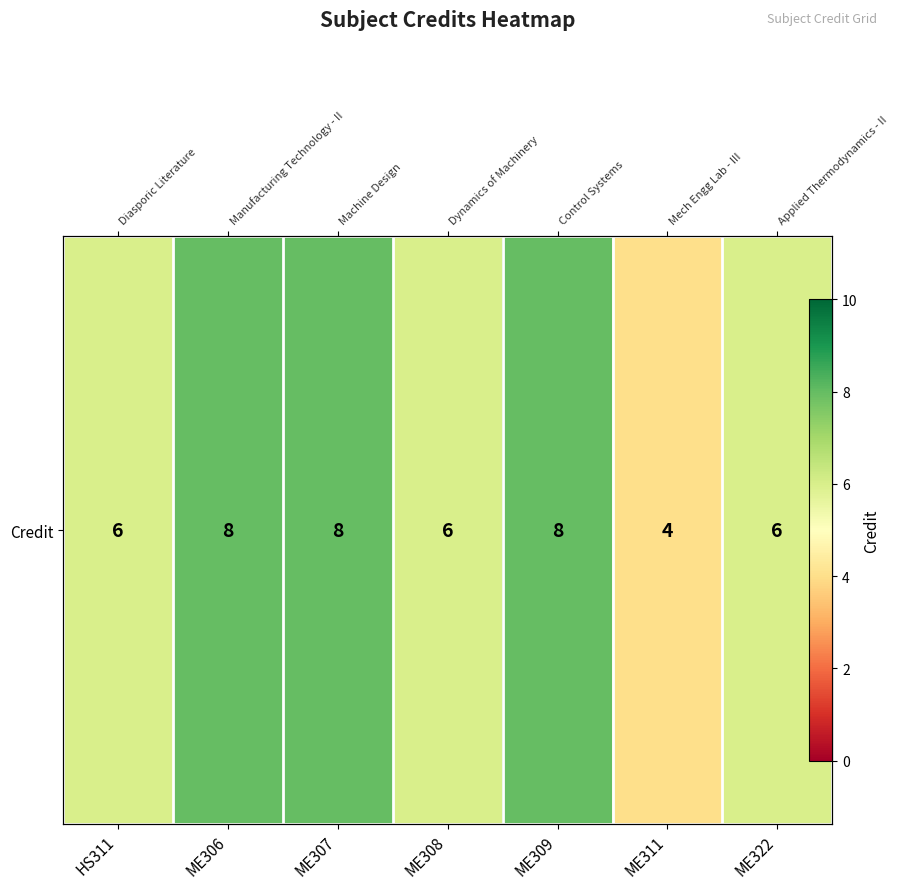

Is it true that the value at ME311 is 4?

True